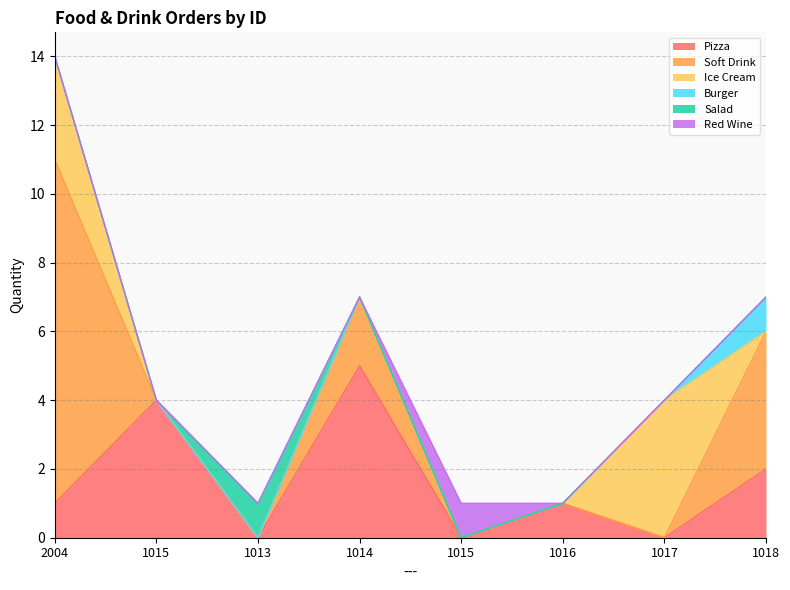

How many positive values does the Red Wine series have?

1